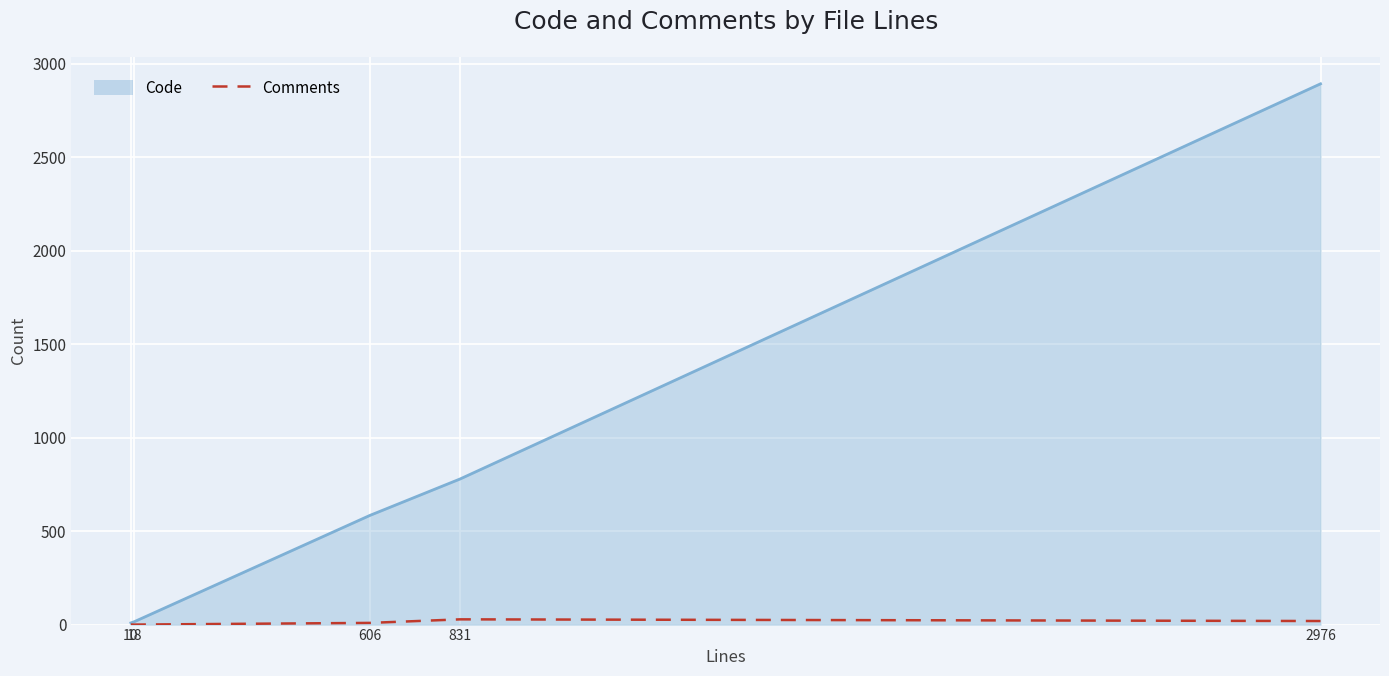

What is the highest value of the Code series?

2892